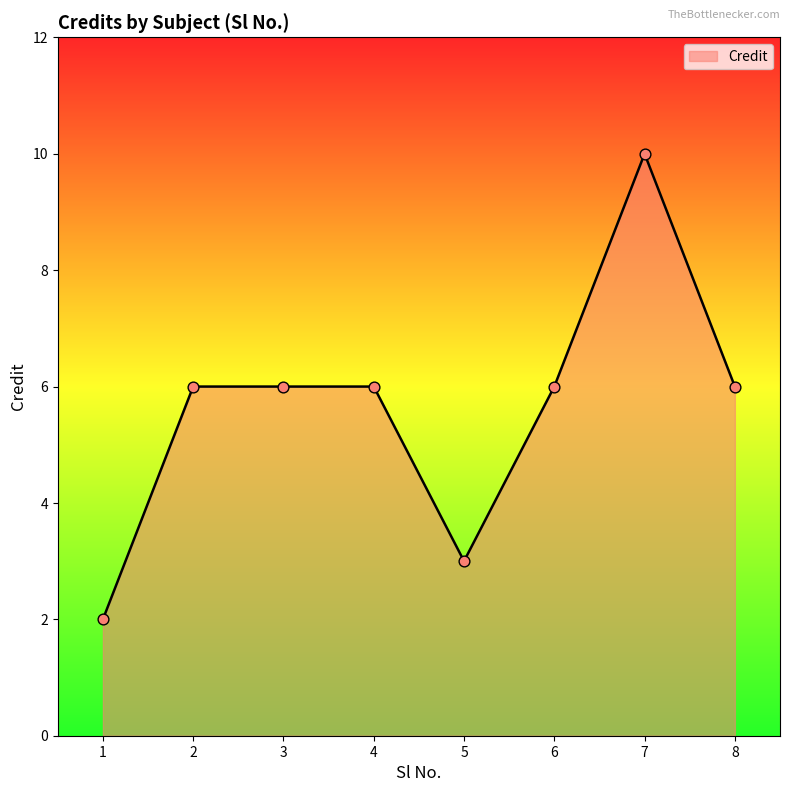

Which has a higher value, 5 or 3?

3